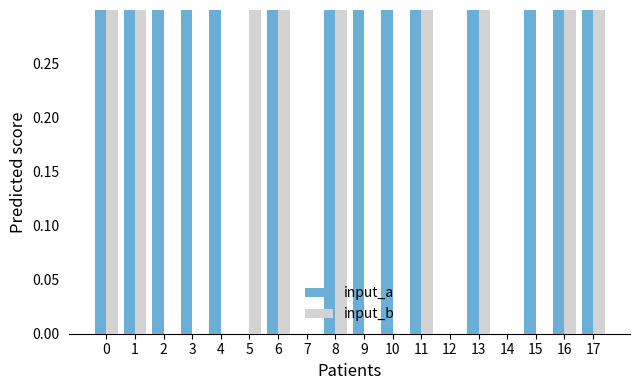

Reading right to left, list all the values displayed in this chart.

input_a: 17=1	16=1	15=1	14=0	13=1	12=0	11=1	10=1	9=1	8=1	7=0	6=1	5=0	4=1	3=1	2=1	1=1	0=1
input_b: 17=1	16=1	15=0	14=0	13=1	12=0	11=1	10=0	9=0	8=1	7=0	6=1	5=1	4=0	3=0	2=0	1=1	0=1